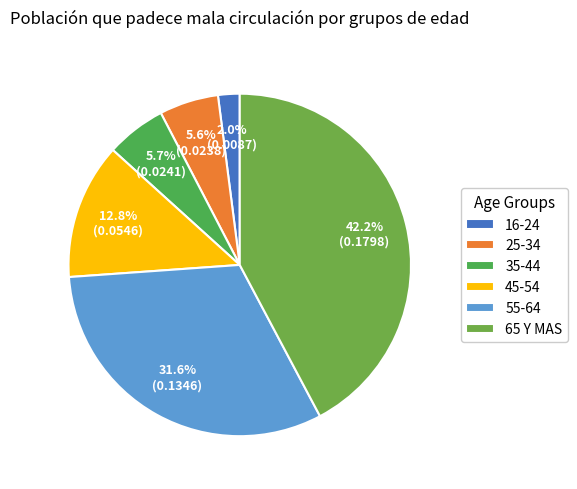

Is it true that 65 Y MAS is 42% of the pie?

True